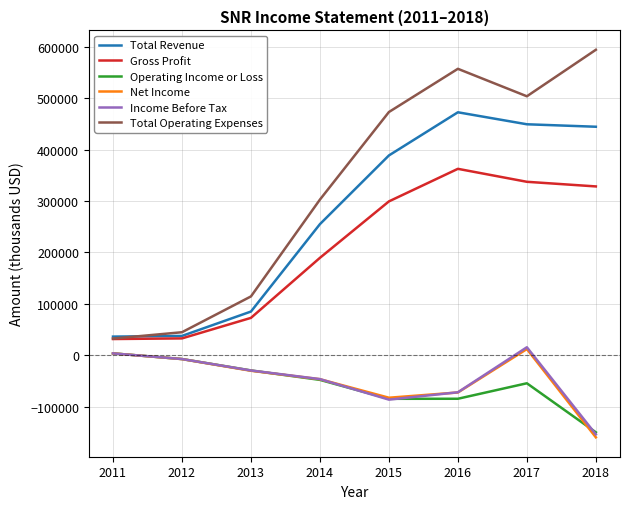

How many values in Income Before Tax are below zero?

6